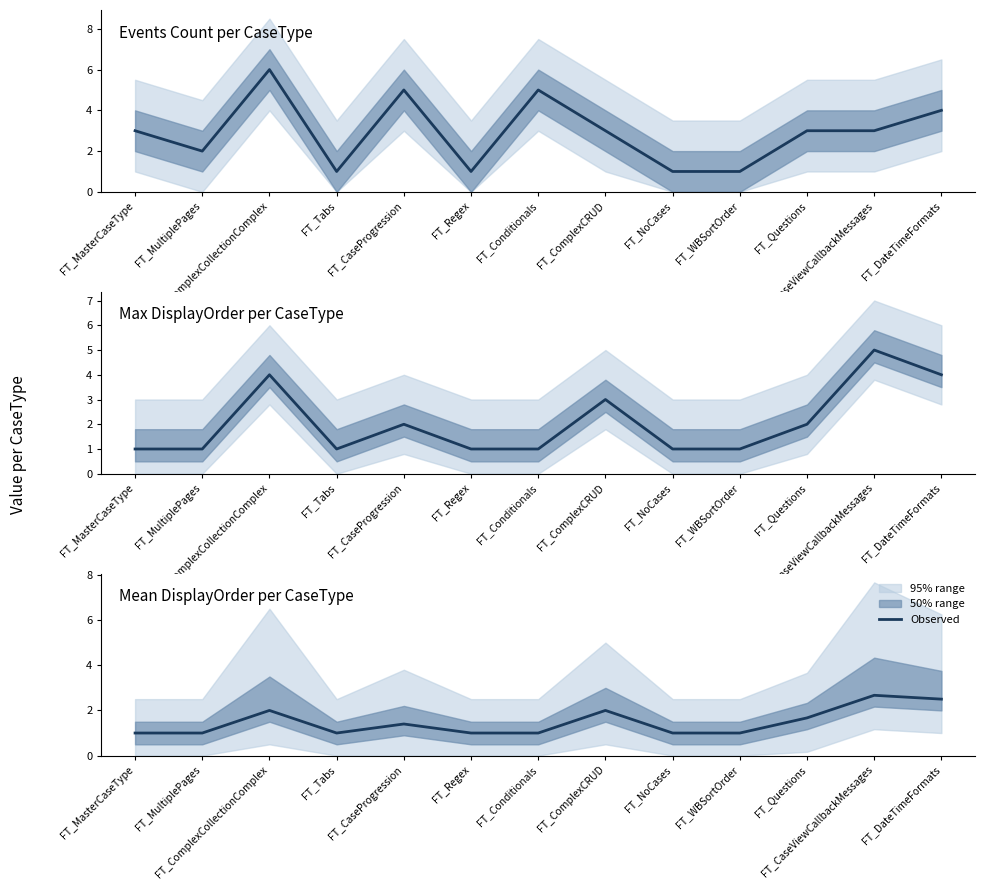

At which category does the chart reach its peak across all series?

FT_CaseViewCallbackMessages